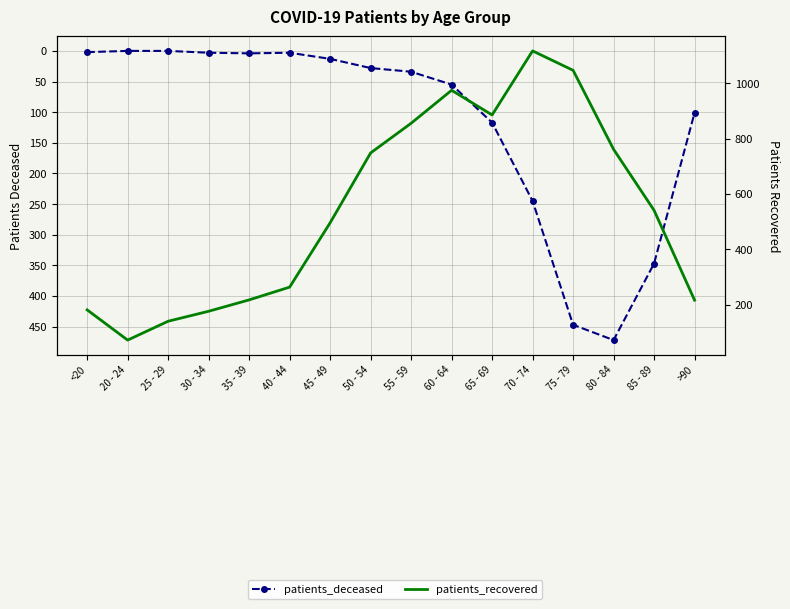

Reading right to left, what are all the values shown in this chart?

patients_deceased: 101	347	472	447	245	117	55	34	28	13	3	4	3	0	0	2
patients_recovered: 217	541	761	1046	1116	885	974	855	748	496	264	218	177	141	73	182